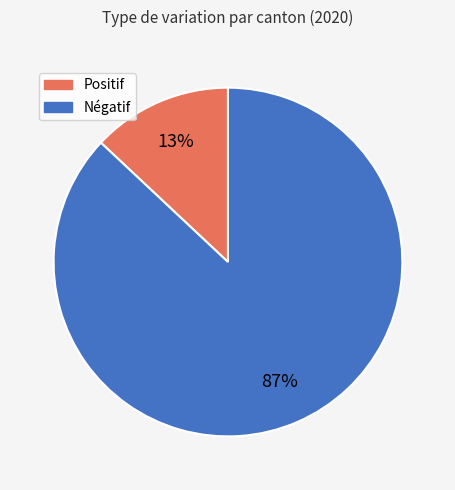

Count the number of slices in the pie.

2